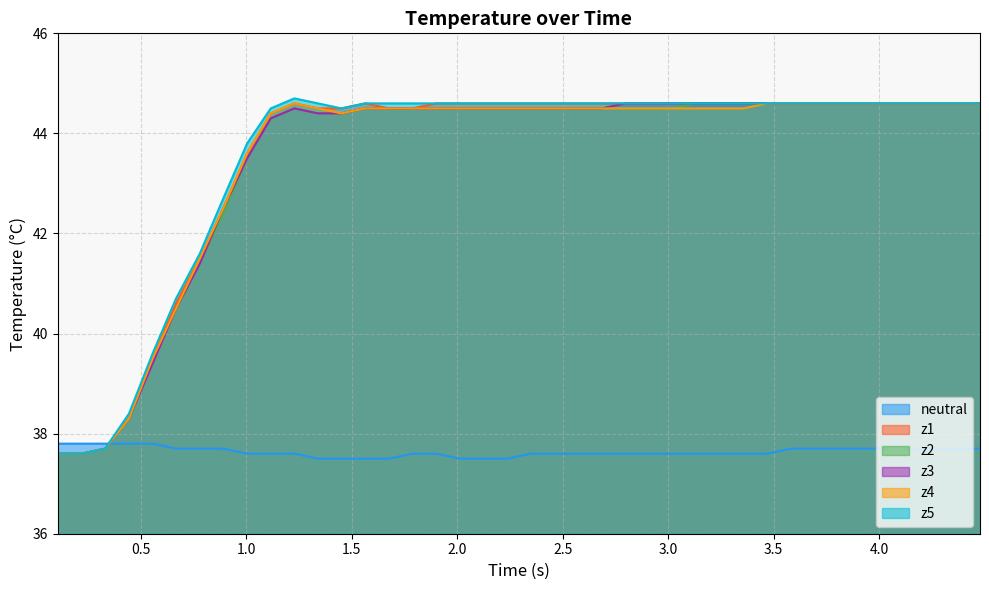

What is the minimum value for z3?

37.6